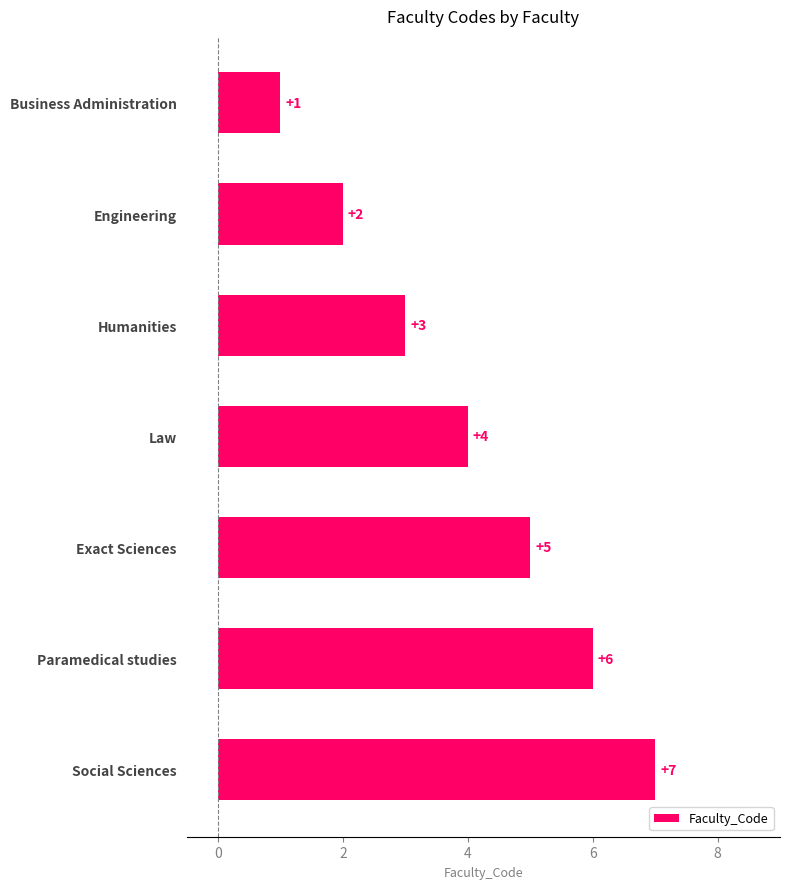

What is the ratio of the value at Business Administration to the value at Engineering?

0.5